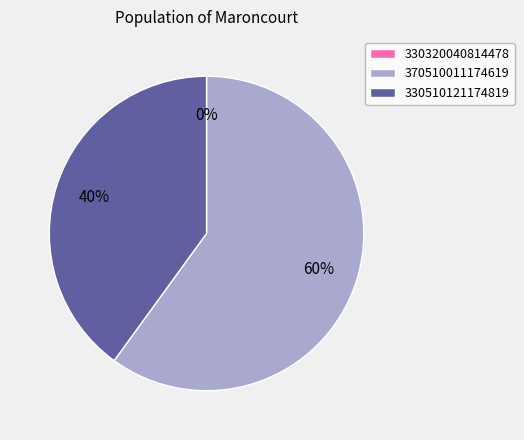

Count the number of slices in the pie.

3